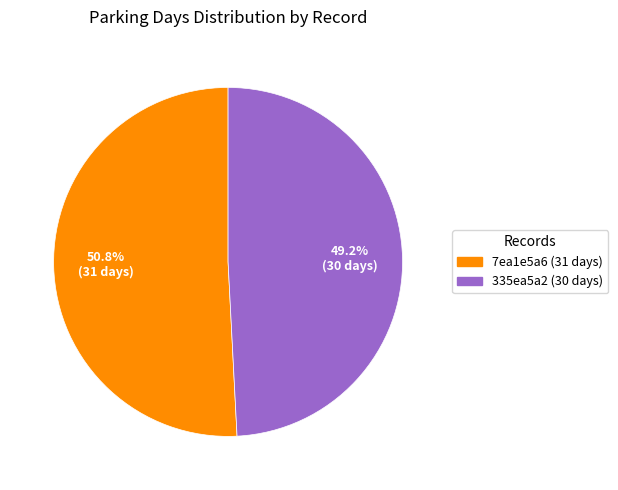

To the nearest percent, what portion does 7ea1e5a6 (31 days) represent?

51%